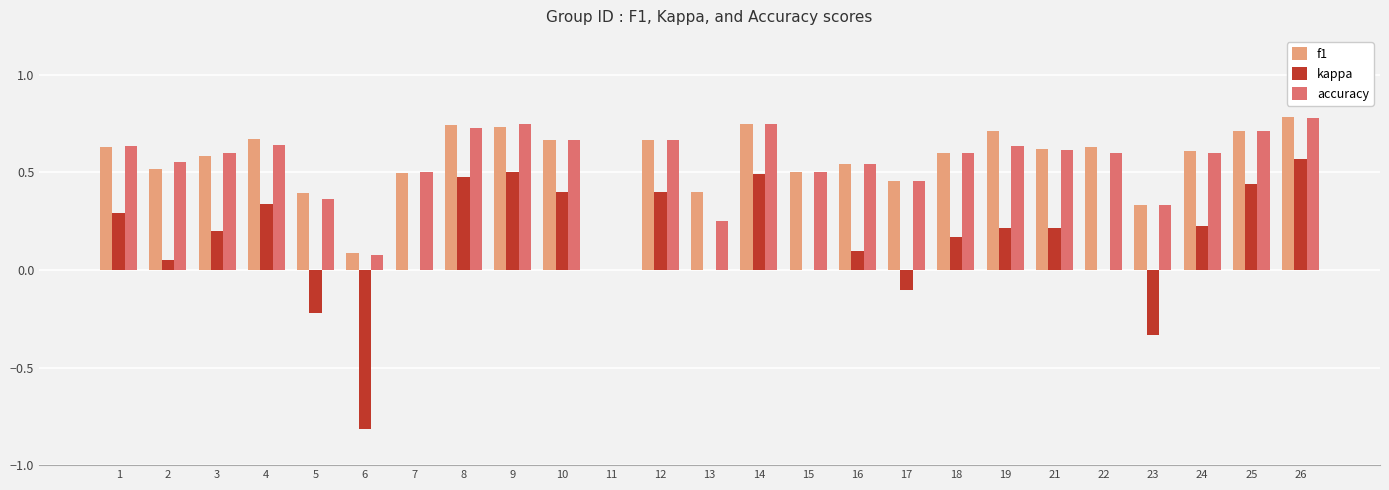

What is the sum of all accuracy values?

13.6